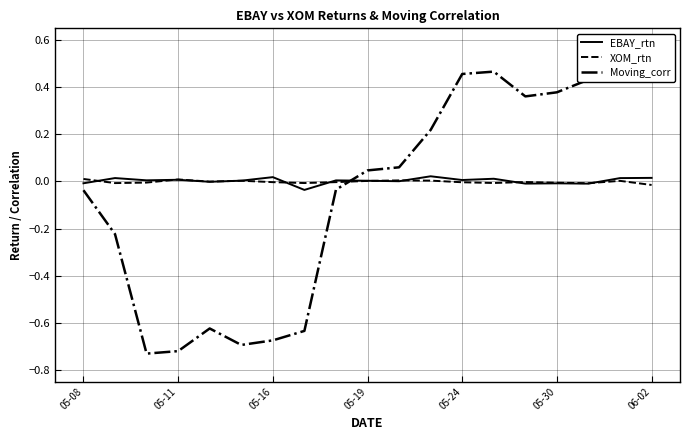

Count the number of categories in the chart.

19